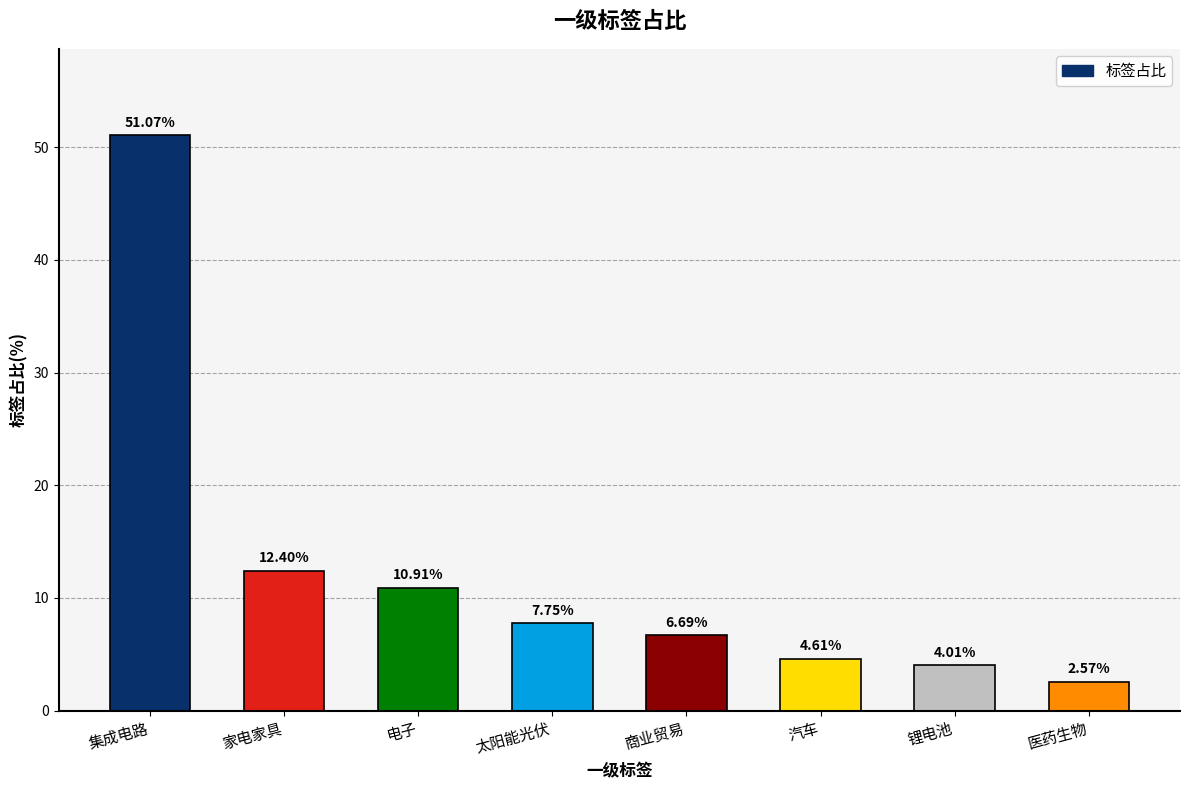

At which label is the value closest to 26?

家电家具